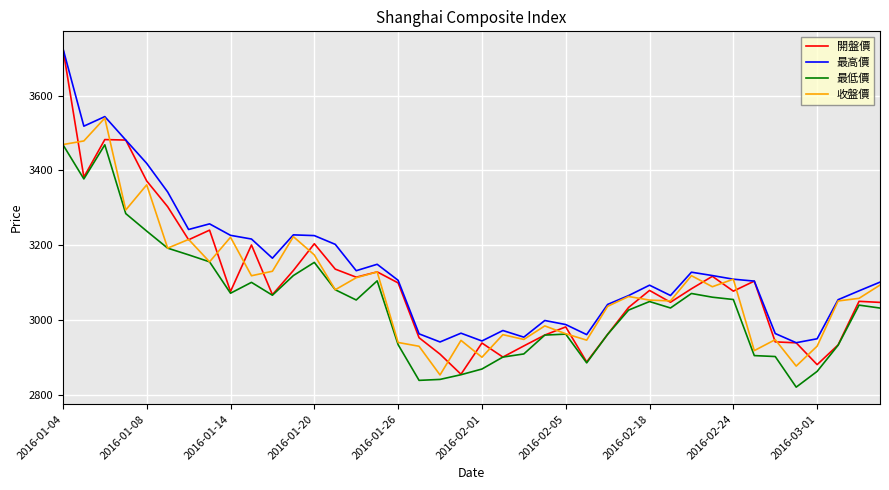

What is the greatest value displayed?

3726.2